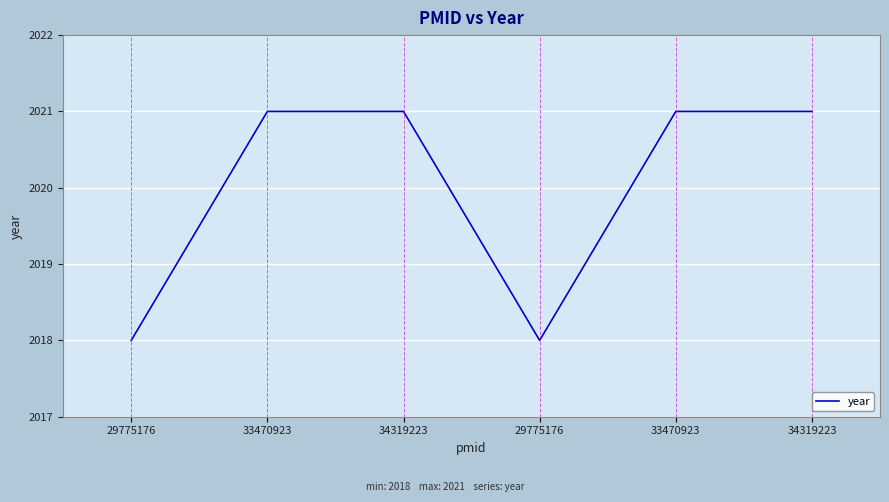

At which category does the chart reach its minimum across all series?

29775176